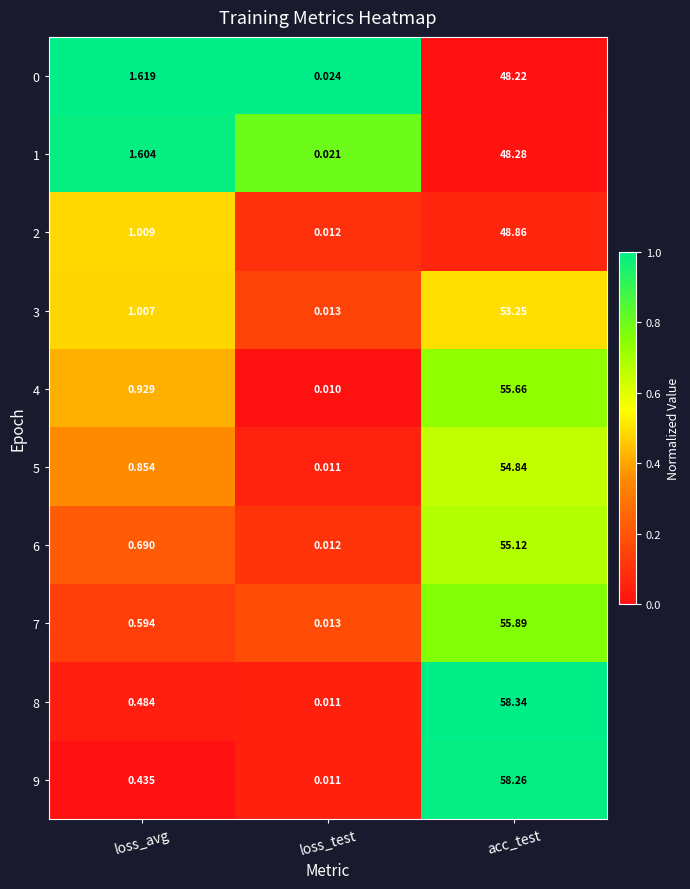

What is the total value across all series at loss_avg?

9.2